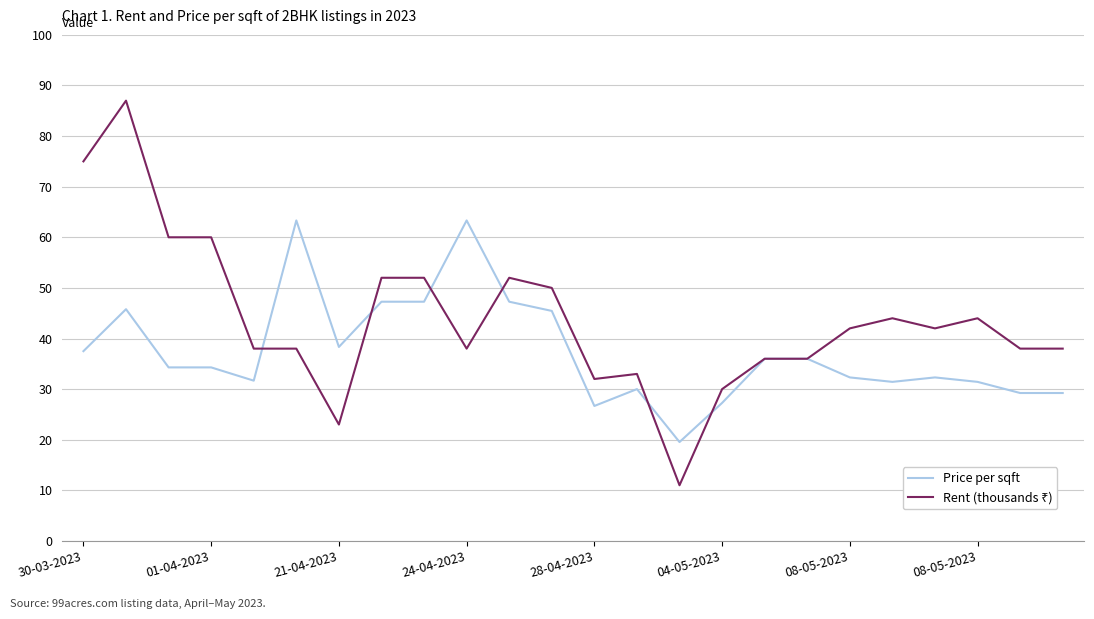

How many lines are shown in the chart?

2